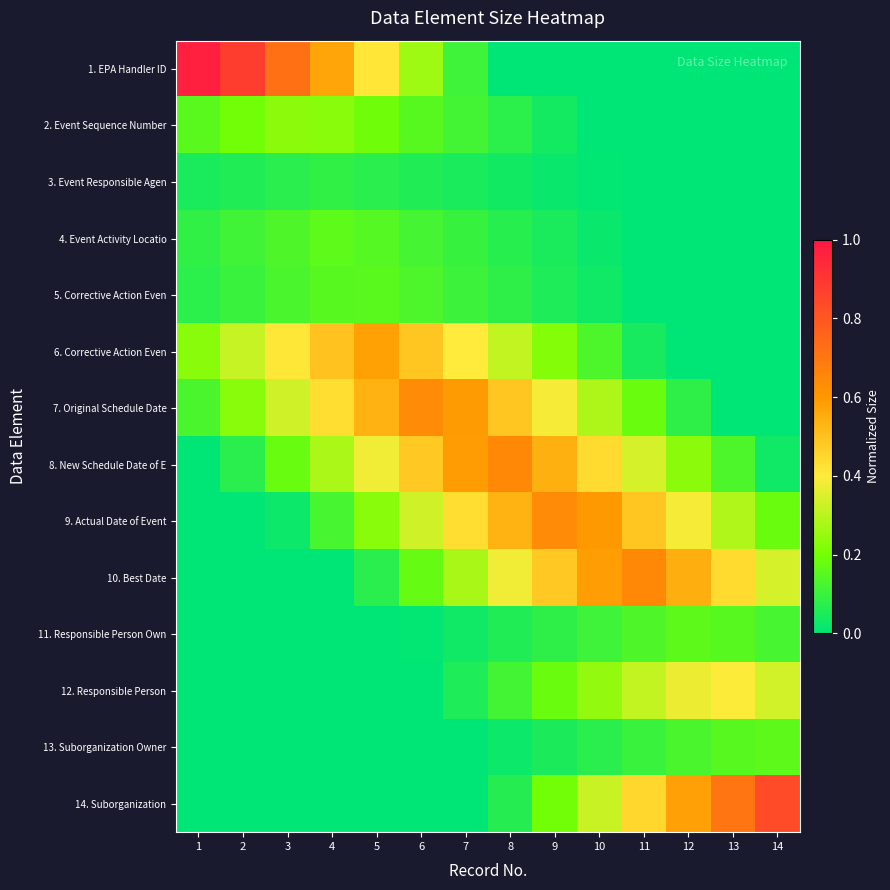

Reading right to left, transcribe all the data shown in this chart.

1. EPA Handler ID: 14=0.0	13=0.0	12=0.0	11=0.0	10=0.0	9=0.0	8=0.0	7=0.1	6=0.3	5=0.4	4=0.6	3=0.7	2=0.9	1=1.0
2. Event Sequence Number: 14=0.0	13=0.0	12=0.0	11=0.0	10=0.0	9=0.0	8=0.1	7=0.1	6=0.2	5=0.2	4=0.2	3=0.2	2=0.2	1=0.2
3. Event Responsible Agen: 14=0.0	13=0.0	12=0.0	11=0.0	10=0.0	9=0.0	8=0.0	7=0.0	6=0.1	5=0.1	4=0.1	3=0.1	2=0.1	1=0.0
4. Event Activity Locatio: 14=0.0	13=0.0	12=0.0	11=0.0	10=0.0	9=0.0	8=0.1	7=0.1	6=0.1	5=0.1	4=0.2	3=0.1	2=0.1	1=0.1
5. Corrective Action Even: 14=0.0	13=0.0	12=0.0	11=0.0	10=0.0	9=0.1	8=0.1	7=0.1	6=0.1	5=0.2	4=0.2	3=0.1	2=0.1	1=0.1
6. Corrective Action Even: 14=0.0	13=0.0	12=0.0	11=0.0	10=0.1	9=0.2	8=0.3	7=0.4	6=0.5	5=0.6	4=0.5	3=0.4	2=0.3	1=0.2
7. Original Schedule Date: 14=0.0	13=0.0	12=0.1	11=0.2	10=0.3	9=0.4	8=0.5	7=0.6	6=0.6	5=0.5	4=0.4	3=0.3	2=0.2	1=0.1
8. New Schedule Date of E: 14=0.0	13=0.1	12=0.2	11=0.3	10=0.4	9=0.5	8=0.6	7=0.6	6=0.5	5=0.4	4=0.3	3=0.2	2=0.1	1=0.0
9. Actual Date of Event: 14=0.2	13=0.3	12=0.4	11=0.5	10=0.6	9=0.6	8=0.5	7=0.4	6=0.3	5=0.2	4=0.1	3=0.0	2=0.0	1=0.0
10. Best Date: 14=0.3	13=0.4	12=0.5	11=0.6	10=0.6	9=0.5	8=0.4	7=0.3	6=0.2	5=0.1	4=0.0	3=0.0	2=0.0	1=0.0
11. Responsible Person Own: 14=0.1	13=0.1	12=0.2	11=0.1	10=0.1	9=0.1	8=0.1	7=0.0	6=0.0	5=0.0	4=0.0	3=0.0	2=0.0	1=0.0
12. Responsible Person: 14=0.3	13=0.4	12=0.4	11=0.3	10=0.2	9=0.2	8=0.1	7=0.1	6=0.0	5=0.0	4=0.0	3=0.0	2=0.0	1=0.0
13. Suborganization Owner: 14=0.2	13=0.2	12=0.1	11=0.1	10=0.1	9=0.0	8=0.0	7=0.0	6=0.0	5=0.0	4=0.0	3=0.0	2=0.0	1=0.0
14. Suborganization: 14=0.8	13=0.7	12=0.6	11=0.4	10=0.3	9=0.2	8=0.1	7=0.0	6=0.0	5=0.0	4=0.0	3=0.0	2=0.0	1=0.0